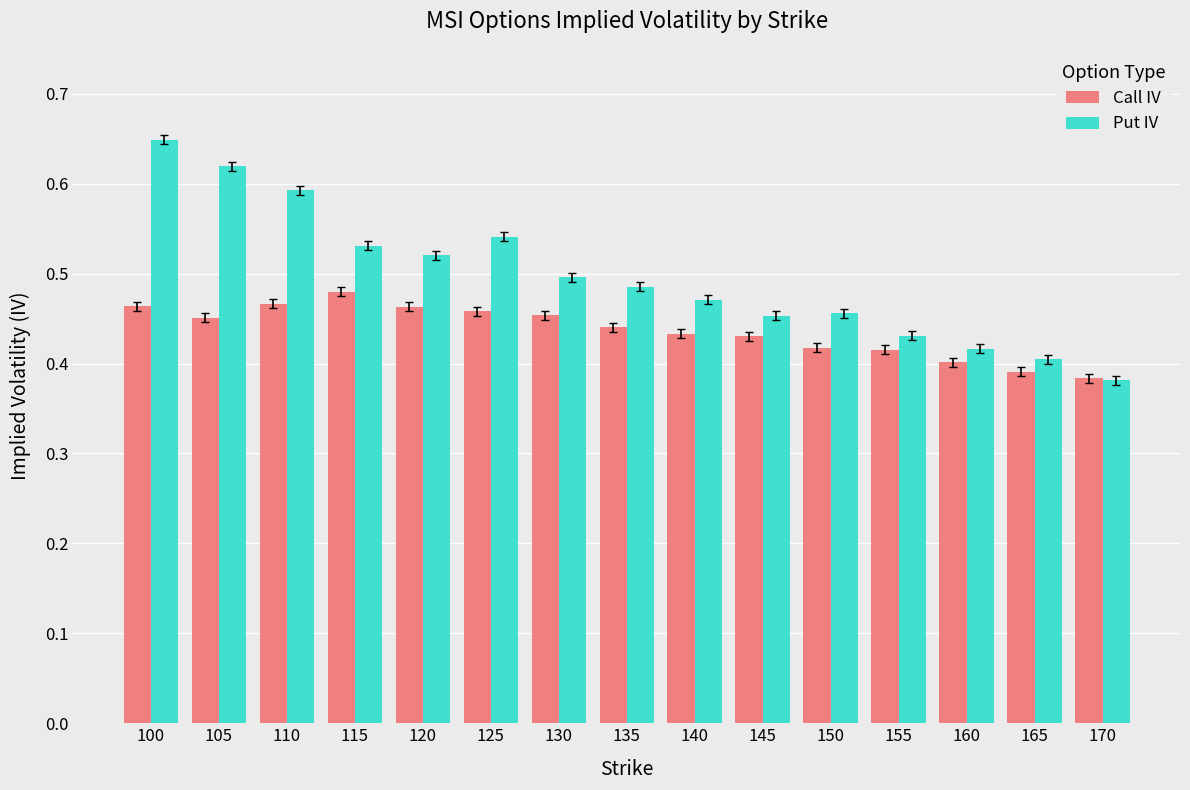

How many Put IV values are between 0 and 1?

15